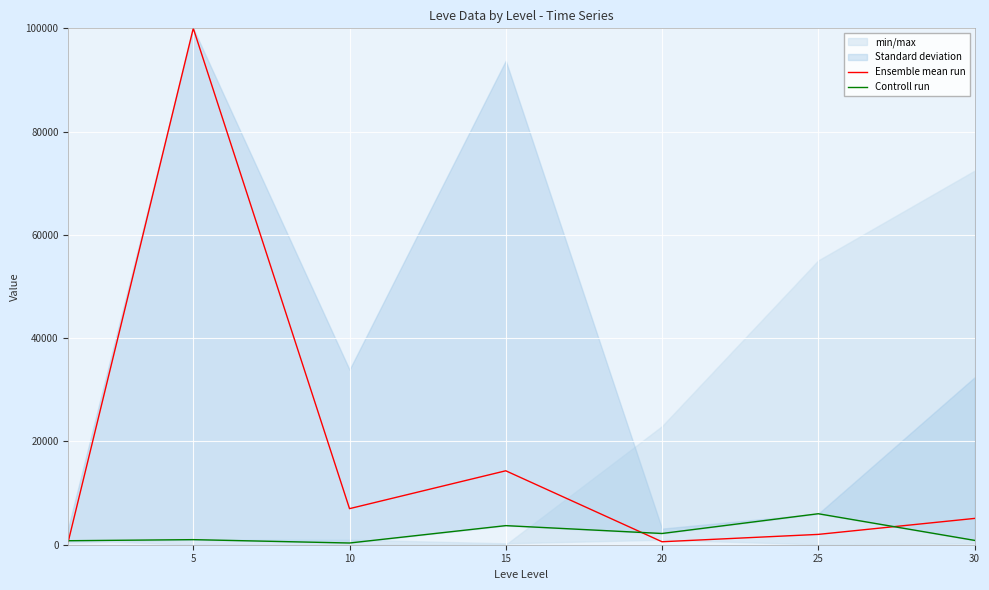

At how many categories does at least one series exceed 10865?

2